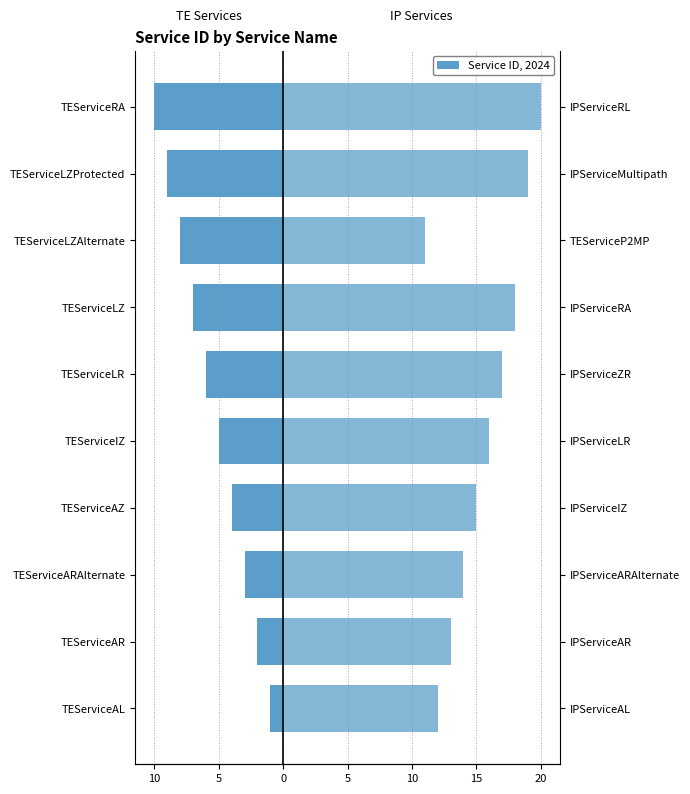

The value of IP Services at TEServiceAR is 7. True or false?

False